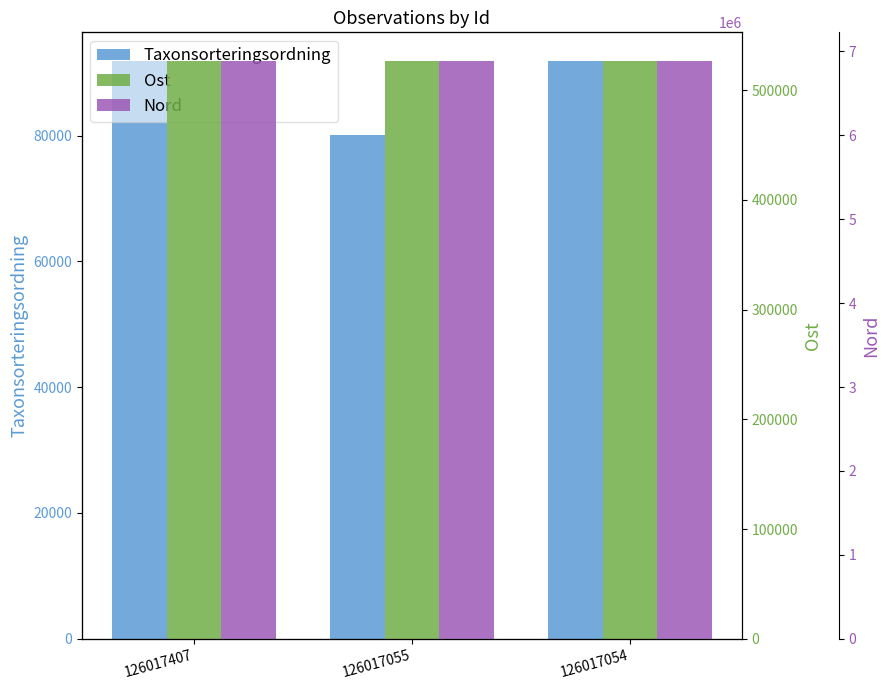

Are the bars horizontal?

No